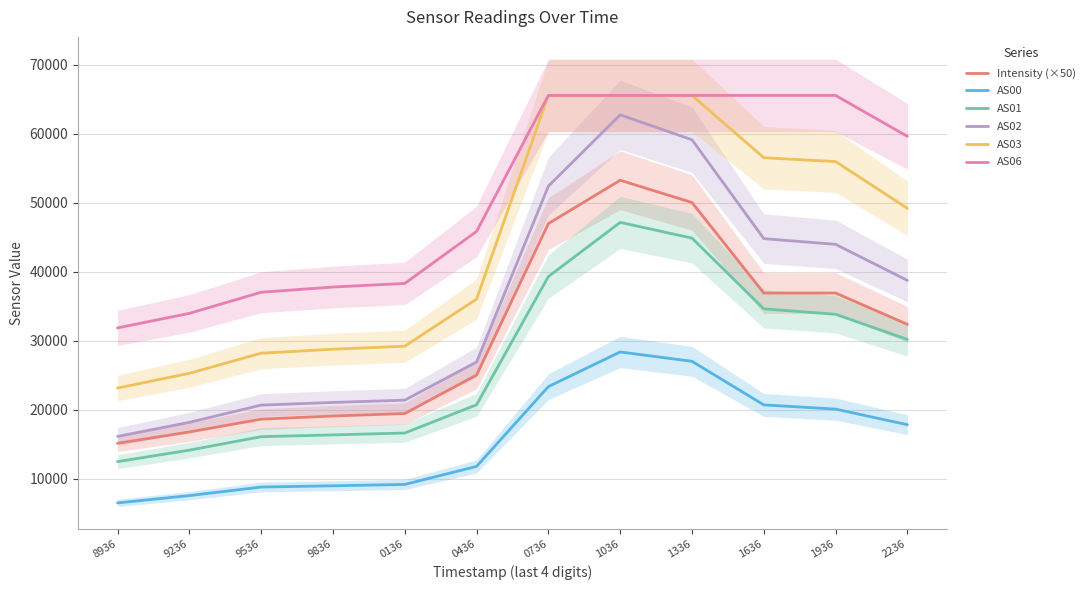

How many interior local peaks does the AS00 series have?

1